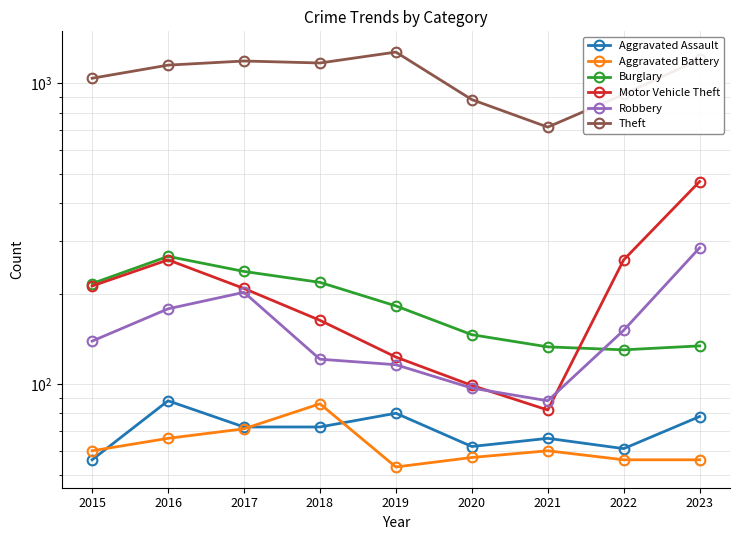

True or false: Robbery and Theft intersect in this chart.

False